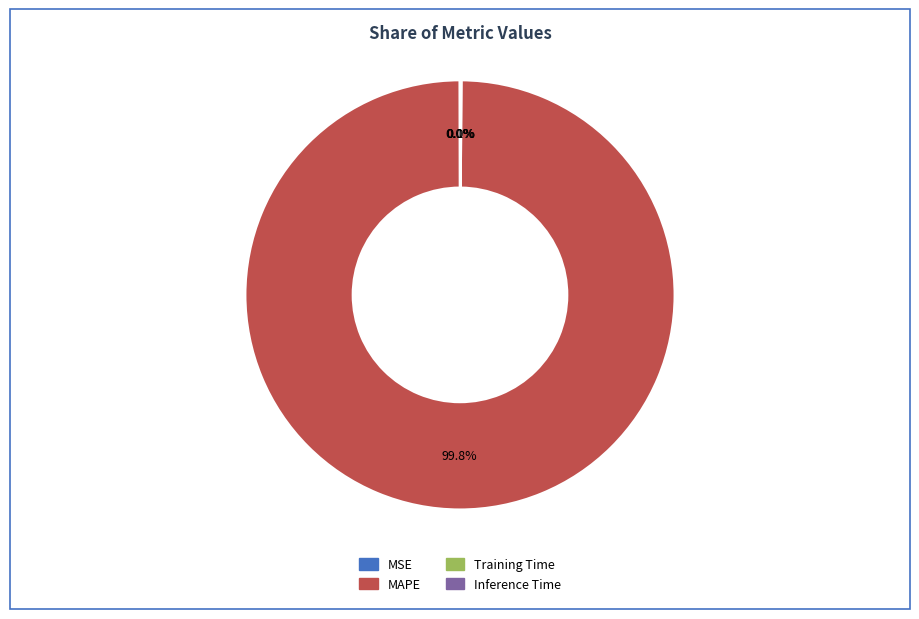

What is the majority slice?

MAPE